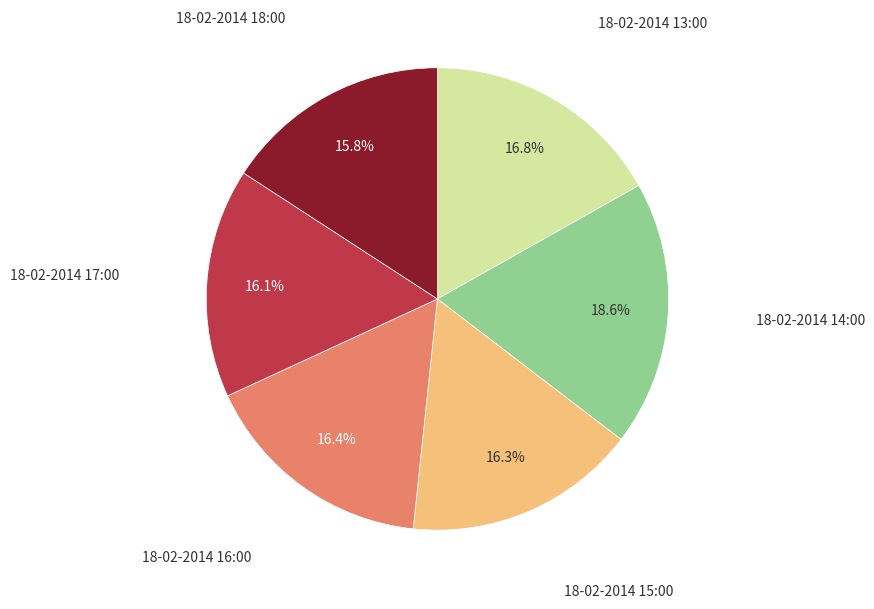

Is there any slice that represents more than half of the pie?

No